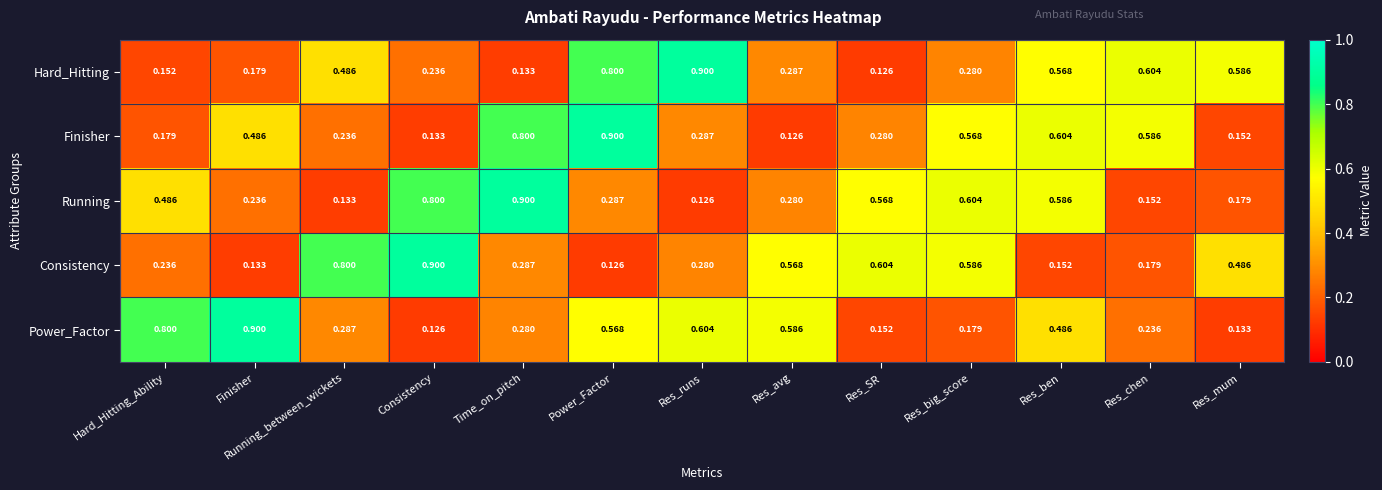

Which series changed the most between Finisher and Running_between_wickets?

Consistency